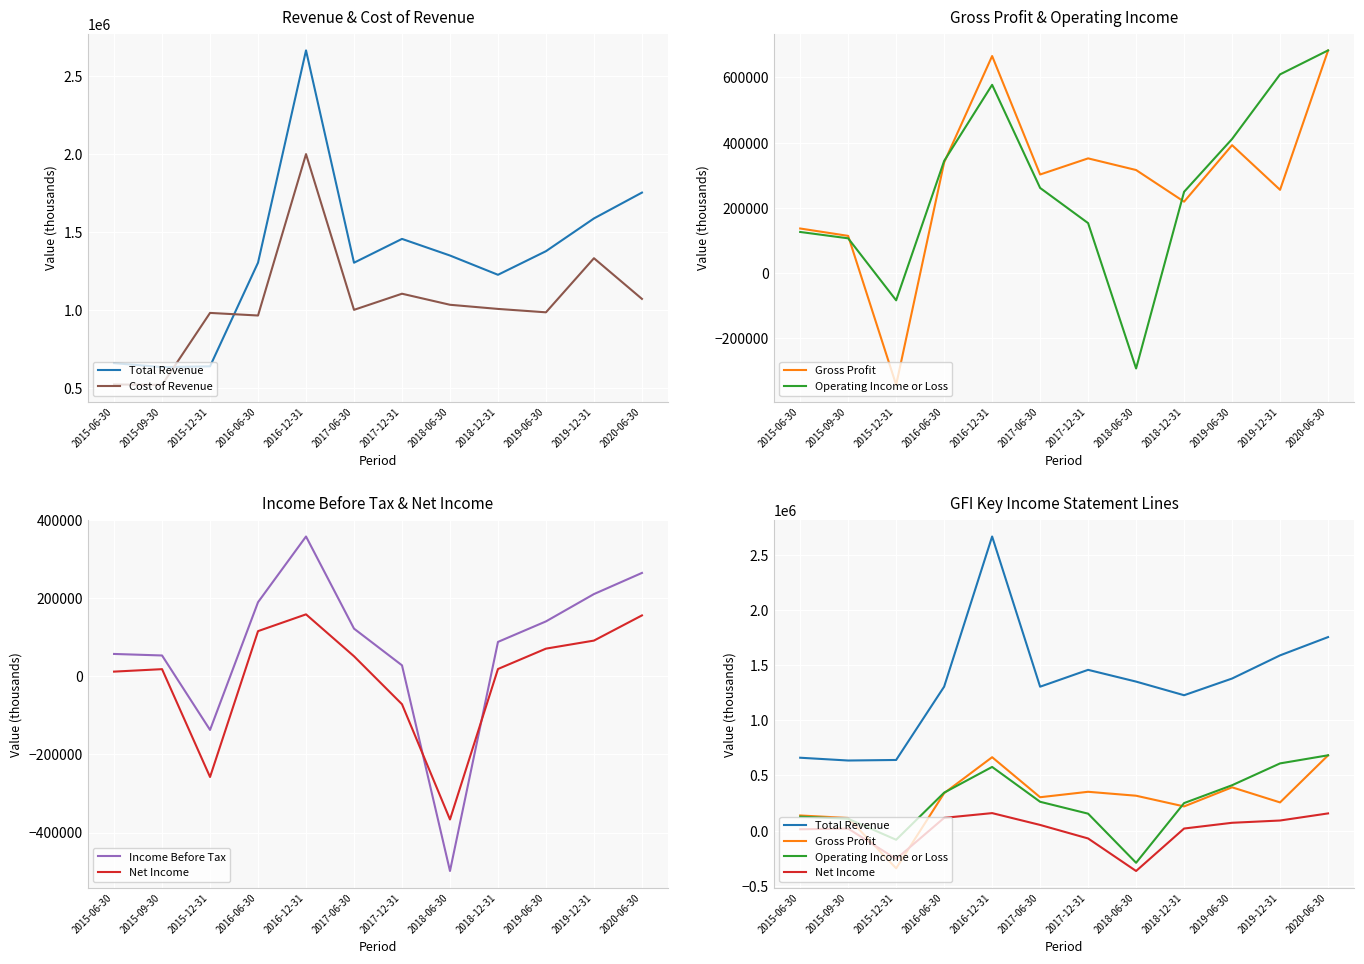

In Operating Income or Loss, how many points are higher than both neighbors (excluding endpoints)?

1